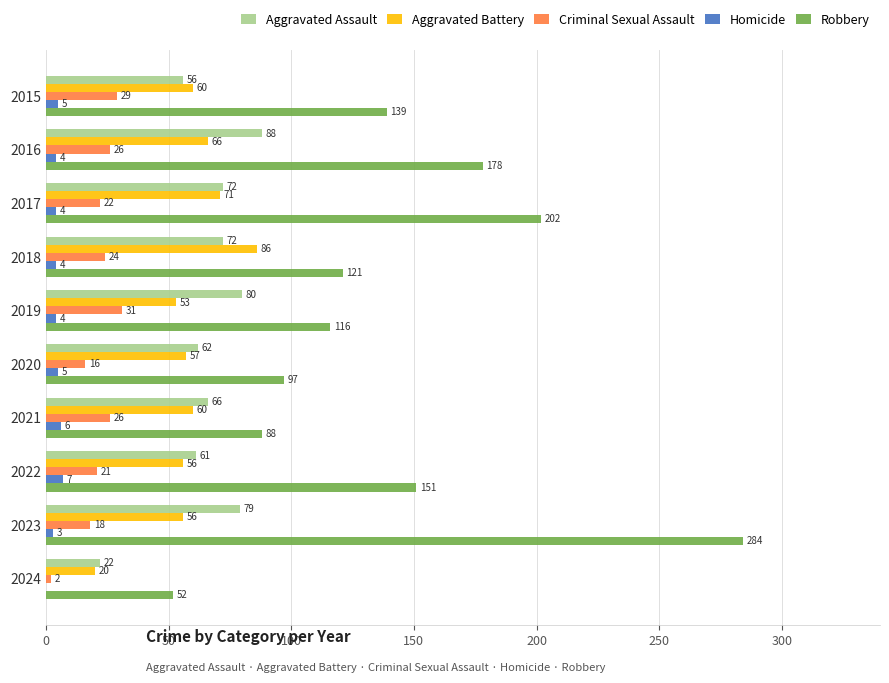

Which series changed the most between 2017 and 2024?

Robbery